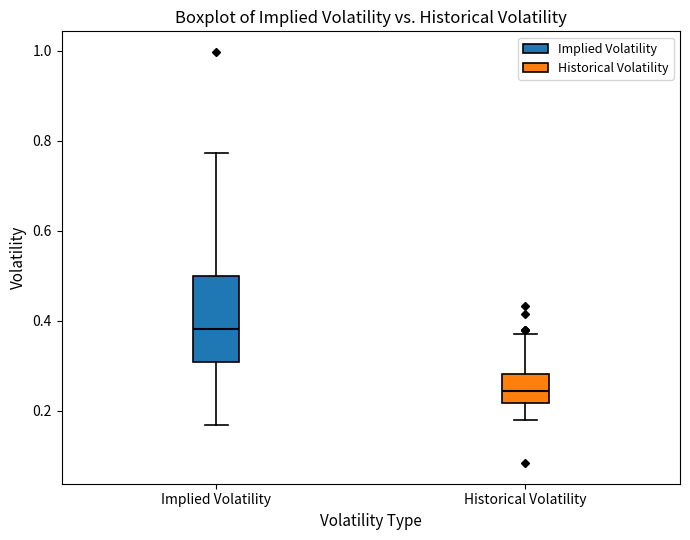

Where is the lower edge of the box for Historical Volatility on the y-axis? The values are not printed on the chart, so give them approximately, as read against the axis.

0.22